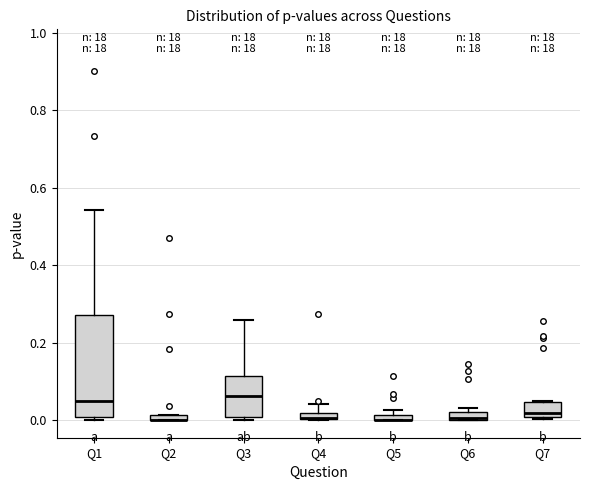

Which box is the tallest, from its lower edge to its upper edge?

Q1